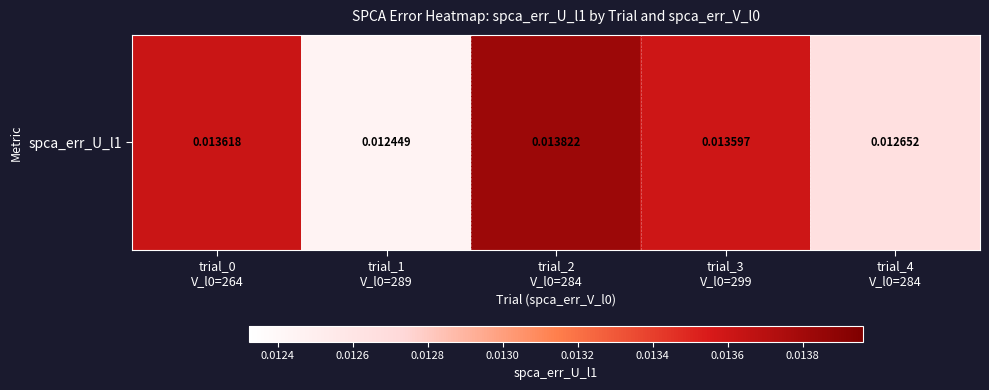

List the labels in order of value, largest first.

trial_2
V_l0=284, trial_0
V_l0=264, trial_3
V_l0=299, trial_4
V_l0=284, trial_1
V_l0=289